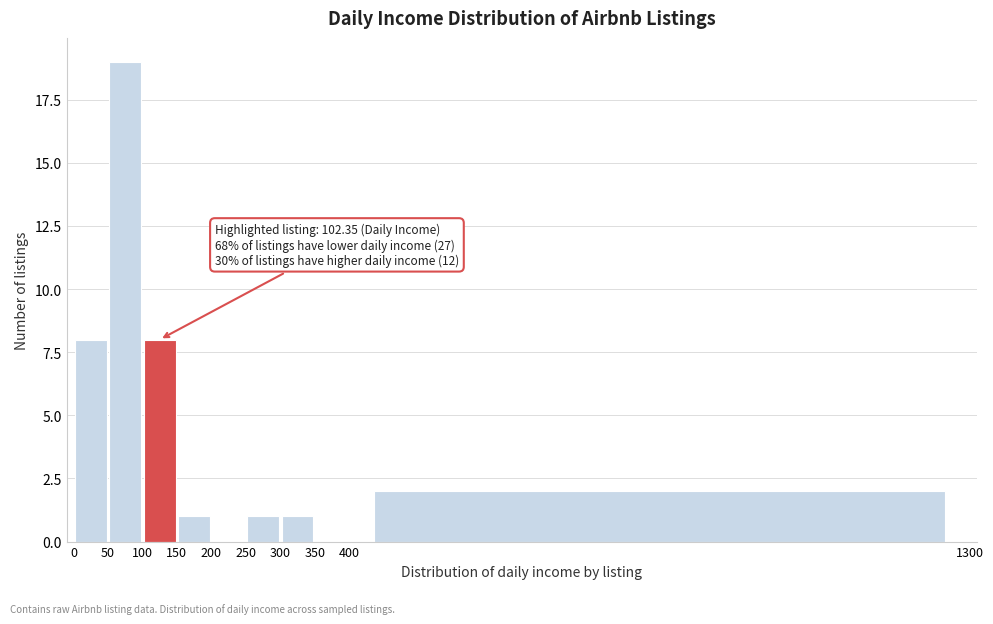

Which range on the x-axis has the tallest bar?

50 to 100